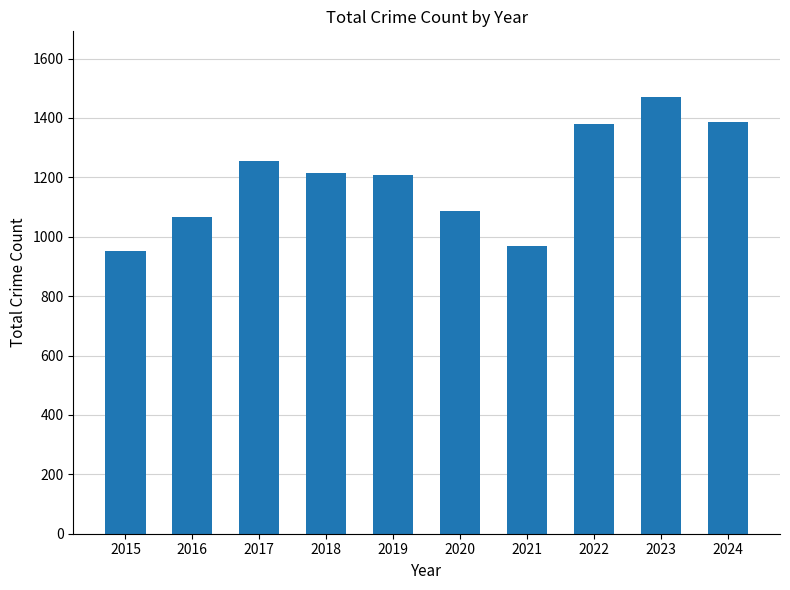

What is the smallest value displayed?

953